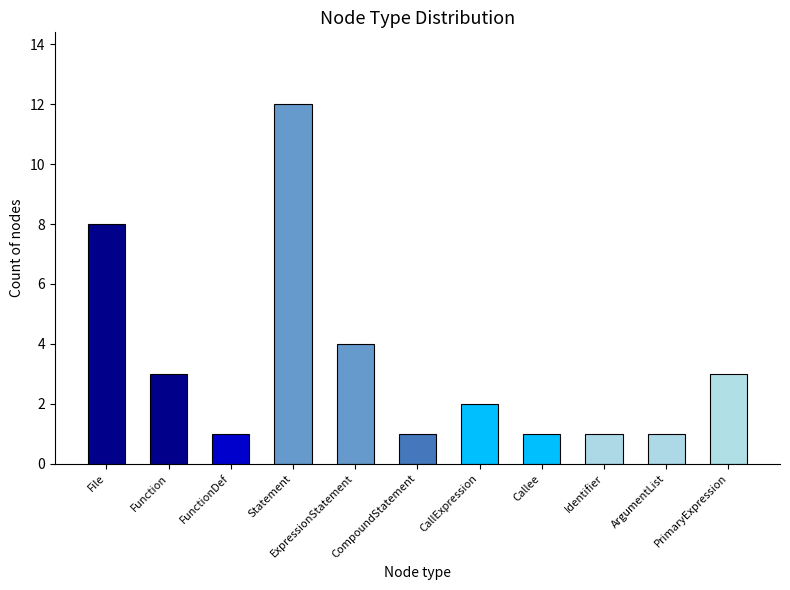

What value does the data have at PrimaryExpression, to the nearest 5?

5